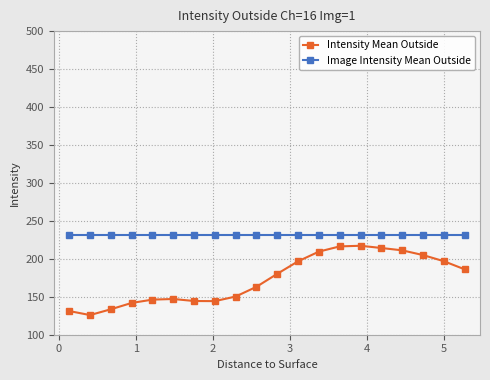

What are all the series names shown in the legend?

Intensity Mean Outside, Image Intensity Mean Outside